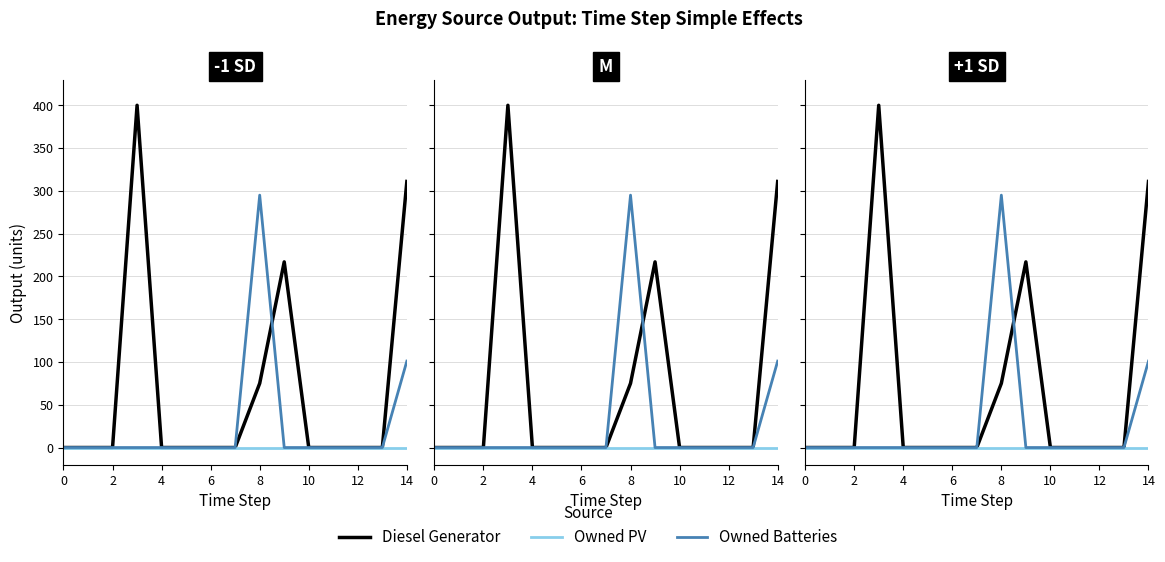

True or false: Diesel Generator and Owned PV cross at least once.

False